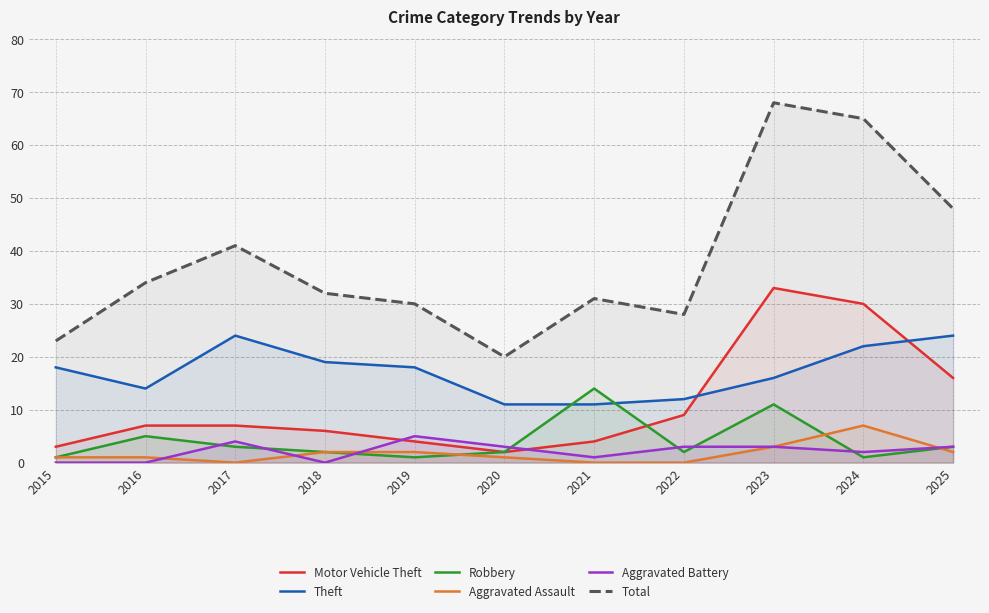

What is the difference between the maximum and minimum values in the Aggravated Battery series?

5